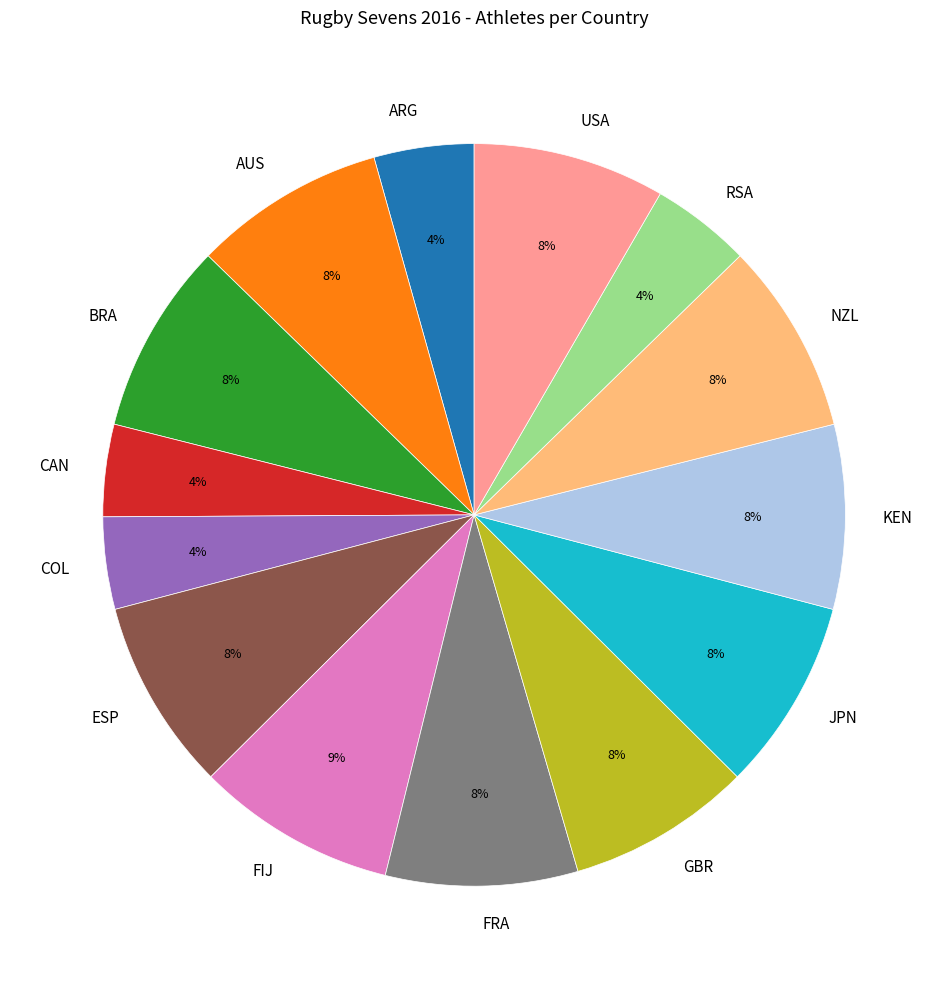

Count the number of slices in the pie.

14